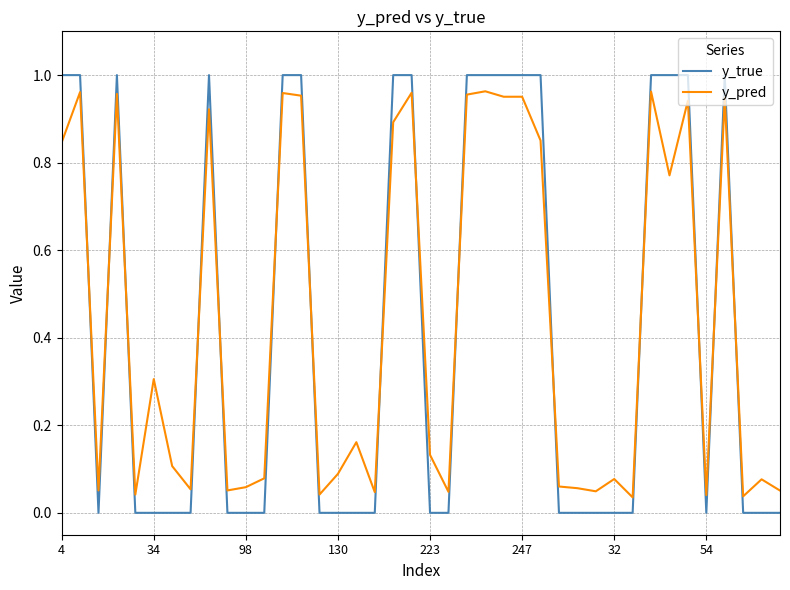

True or false: y_true and y_pred cross at least once.

True